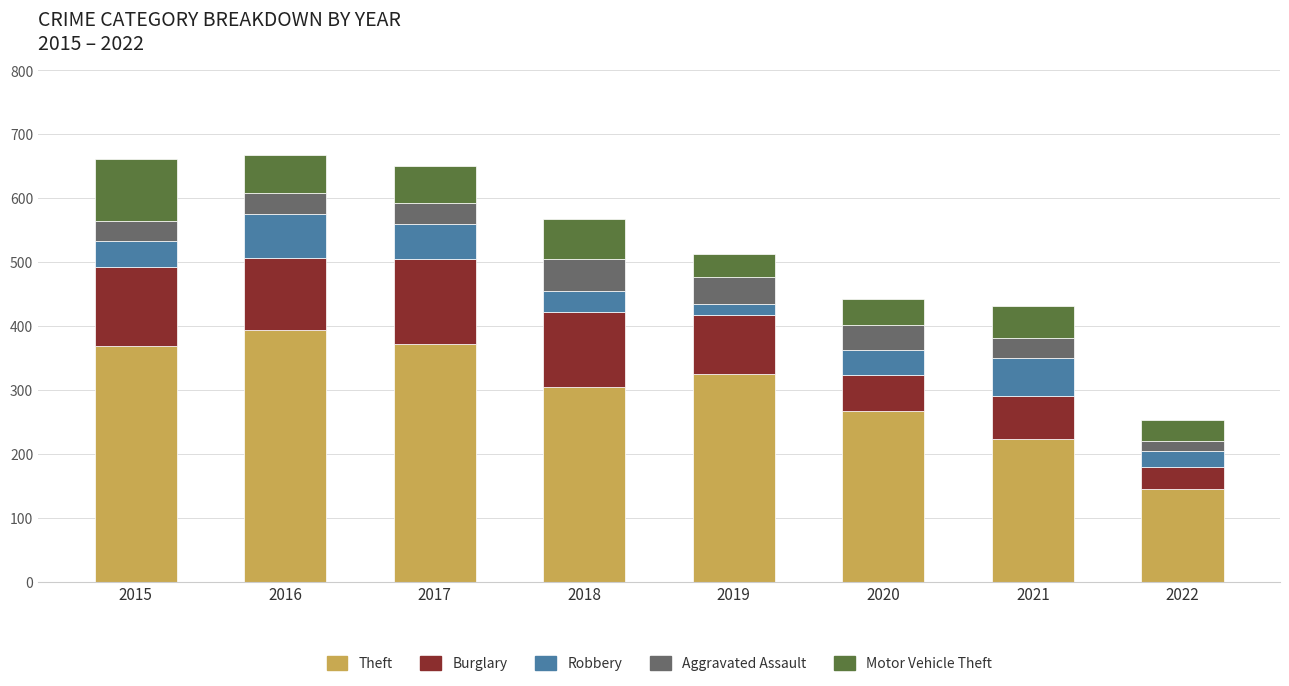

Which category has the lowest value in the Theft series?

2022